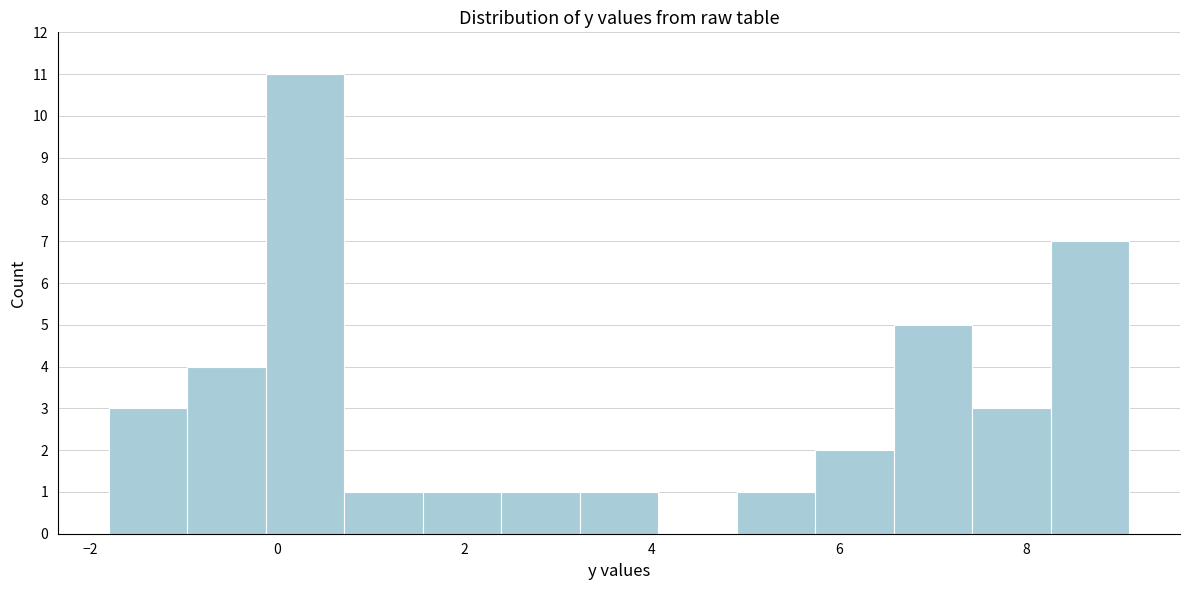

Reading left to right, list every bar in this chart as the range it spans on the x-axis followed by its height. Neither the bar edges nor the heights are printed on the chart, so give them approximately, as read against the axes.

-1.8 to -1.0: 3
-1.0 to -0.2: 4
-0.2 to 0.8: 11
0.8 to 1.6: 1
1.6 to 2.4: 1
2.4 to 3.2: 1
3.2 to 4.0: 1
4.0 to 5.0: 0
5.0 to 5.8: 1
5.8 to 6.6: 2
6.6 to 7.4: 5
7.4 to 8.2: 3
8.2 to 9.2: 7